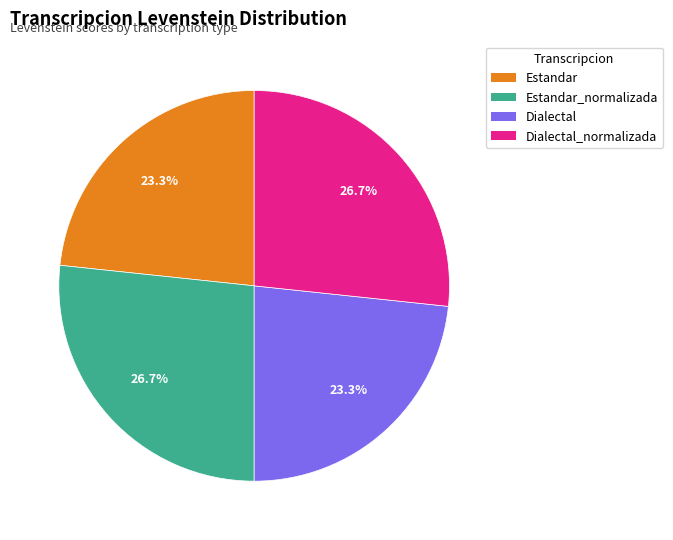

Does any single category account for the majority?

No